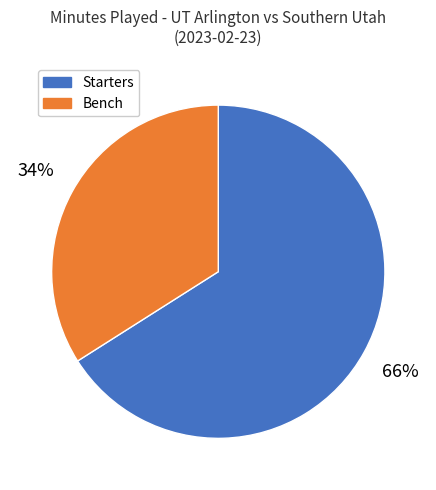

To the nearest percent, what is the difference between the largest and smallest slice percentages?

32%